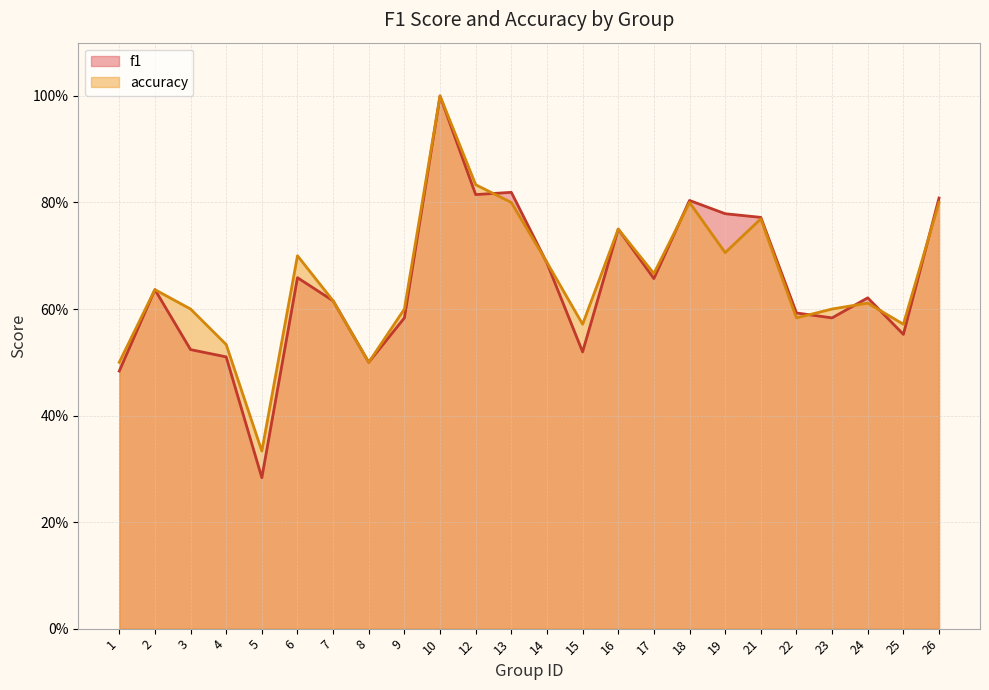

Which label corresponds to the smallest value in the chart?

5